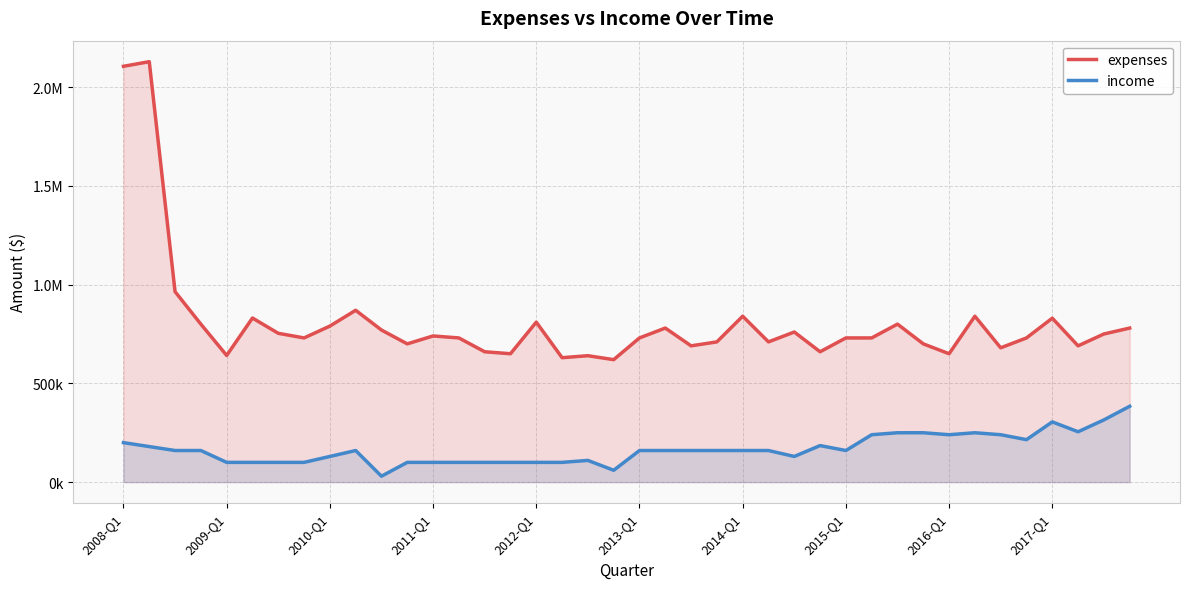

At how many categories does at least one series exceed 983554?

2